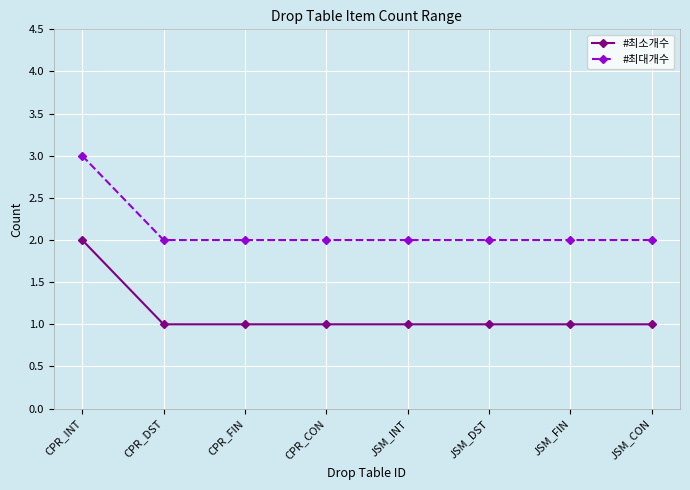

What is the maximum value shown in the chart?

3